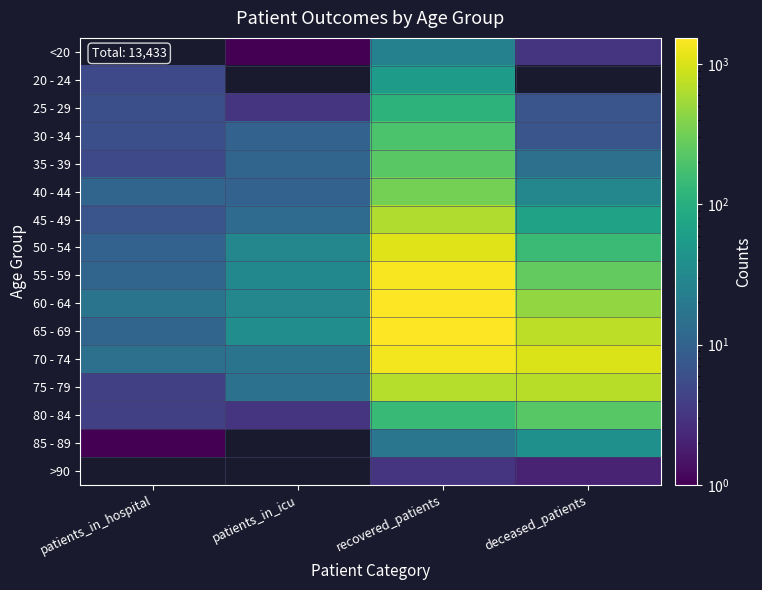

Rank the categories by 45 - 49 value from highest to lowest.

recovered_patients, deceased_patients, patients_in_icu, patients_in_hospital